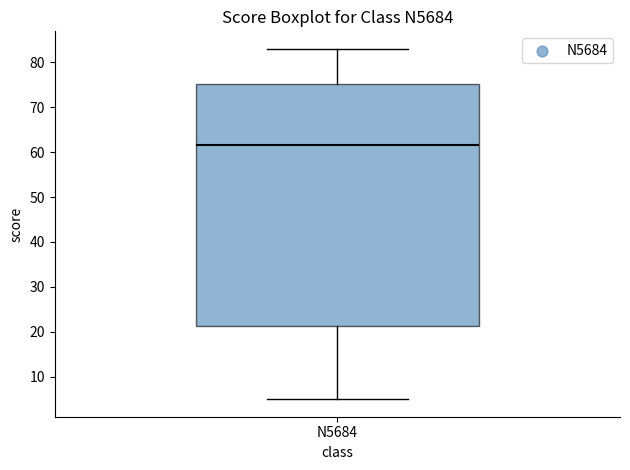

Where does the median line of the box for N5684 sit on the y-axis? The values are not printed on the chart, so give them approximately, as read against the axis.

62